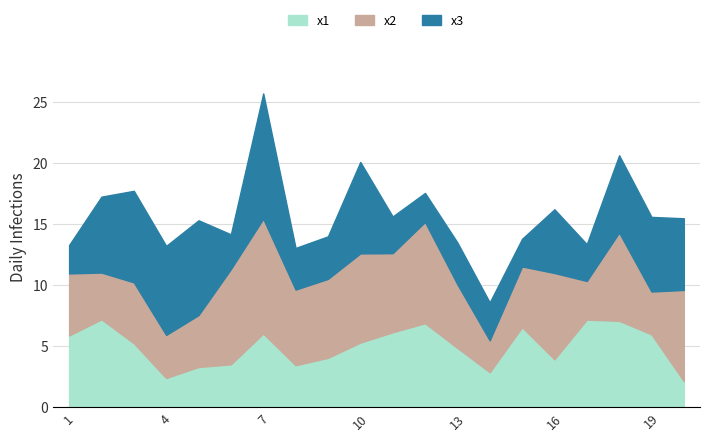

At which category is the sum across all series the highest?

7